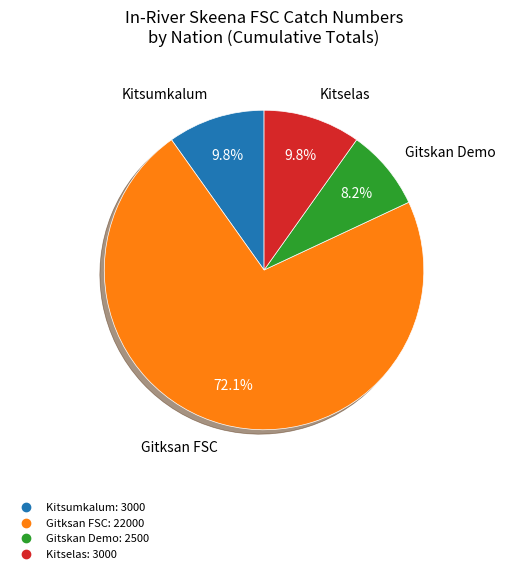

What is the total percentage of Kitsumkalum and Gitksan FSC?

82.0%